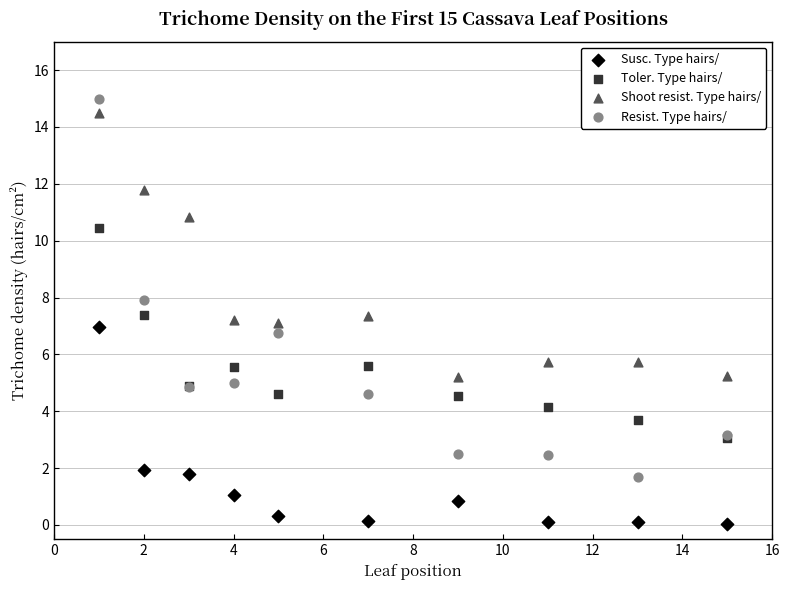

Which series has the widest spread of Y values?

Resist. Type hairs/